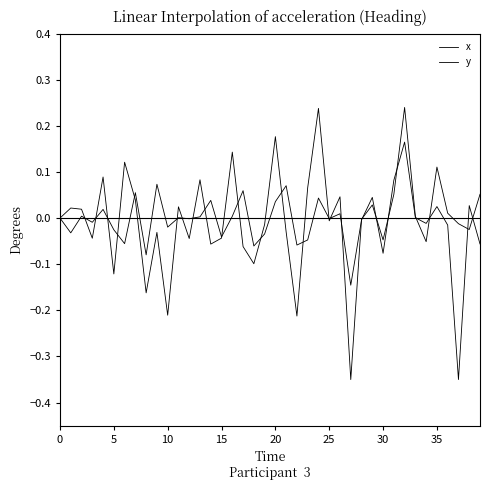

True or false: y and x intersect in this chart.

True